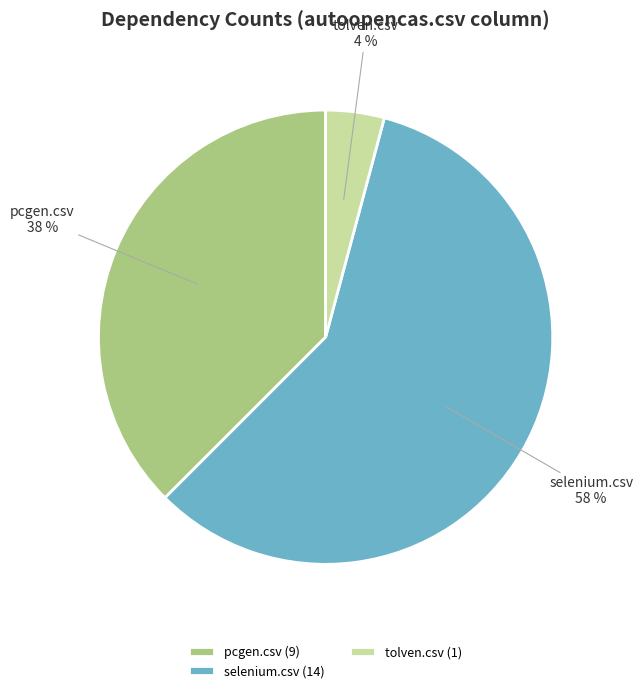

True or false: tolven.csv accounts for 10% of the total.

False